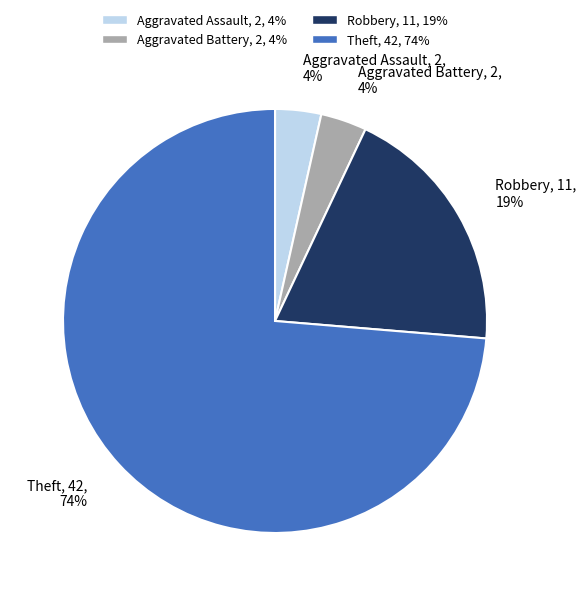

True or false: Theft accounts for 81% of the total.

False